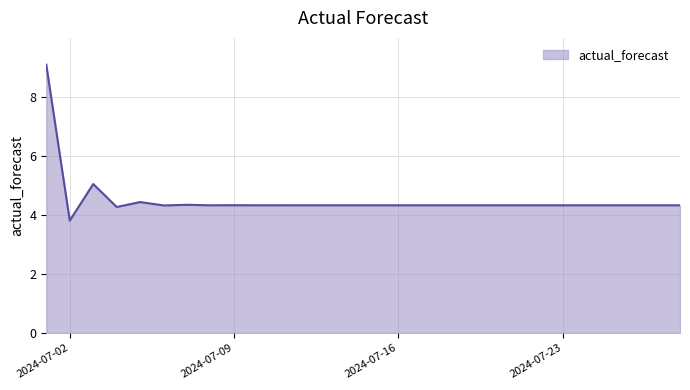

What is the difference between the maximum and minimum values?

5.3